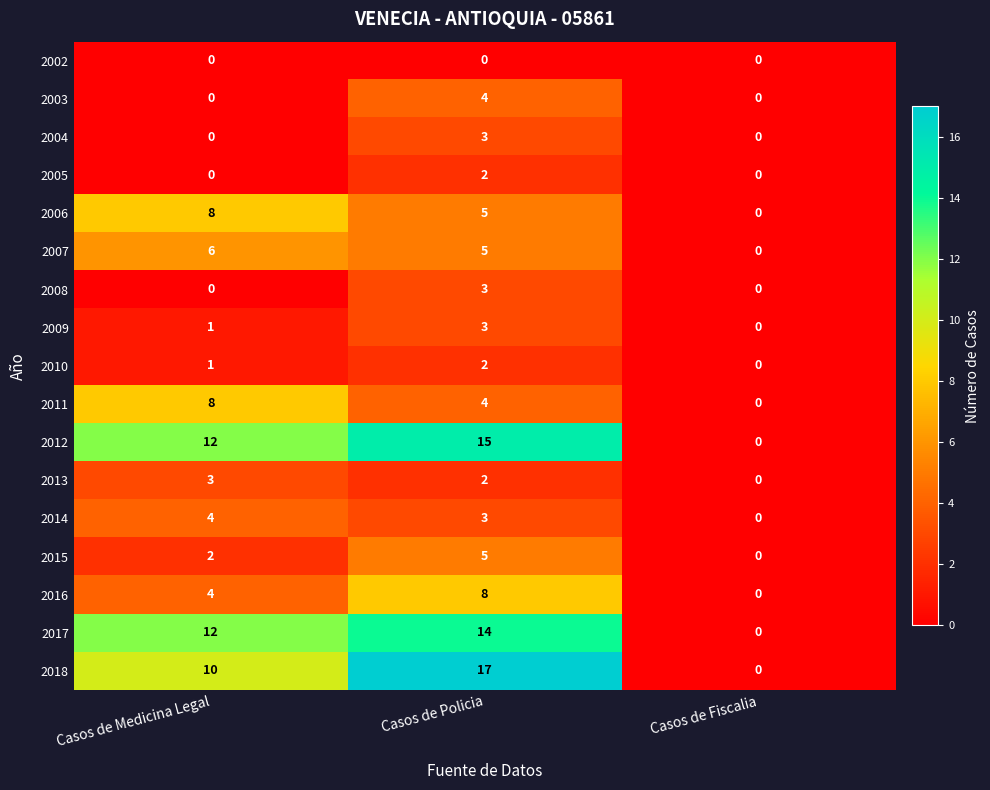

Is it true that 2007 equals 2 at Casos de Fiscalia?

False